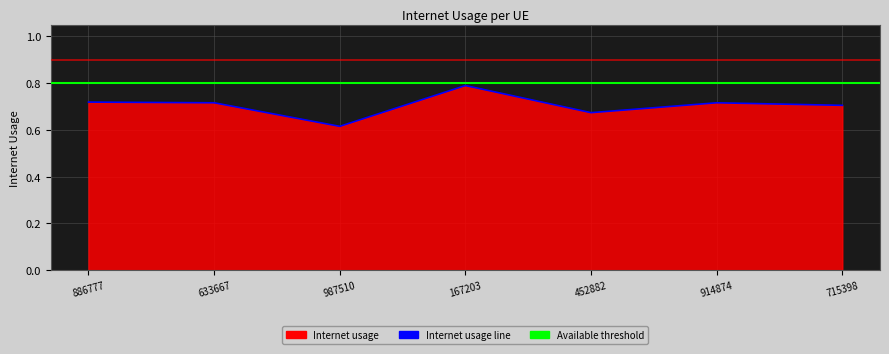

How many data points does each series have?

7